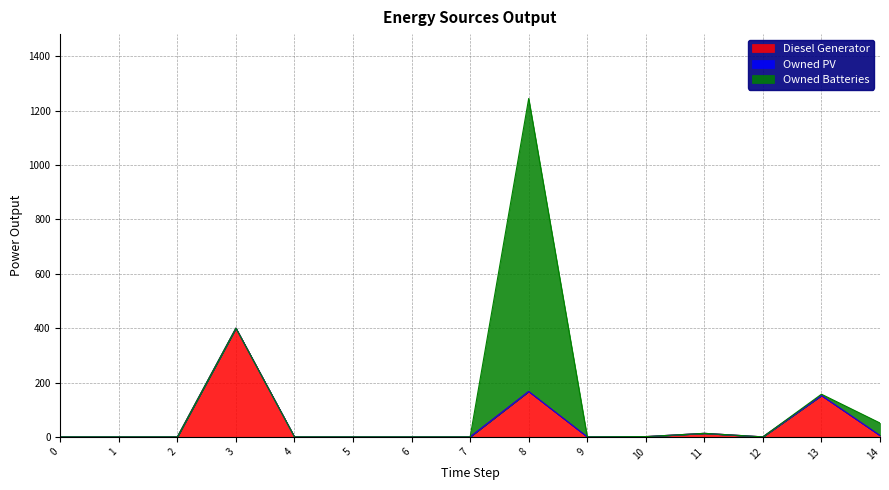

Which series ends up on top after the final intersection of Diesel Generator and Owned Batteries?

Owned Batteries